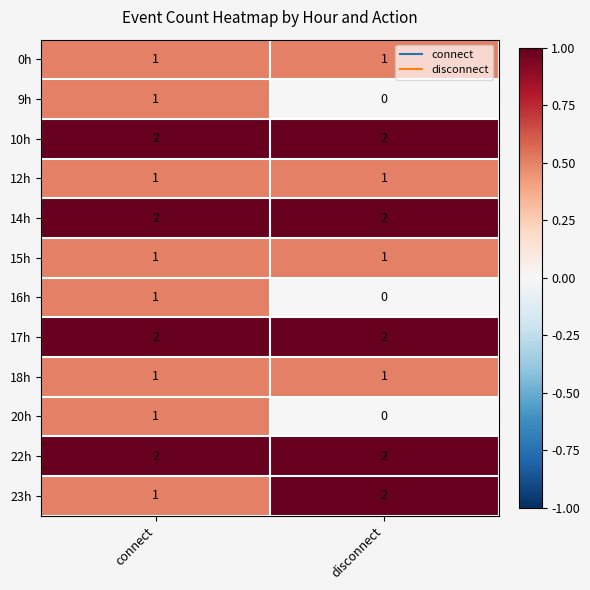

What is the sum of all 22h values?

4